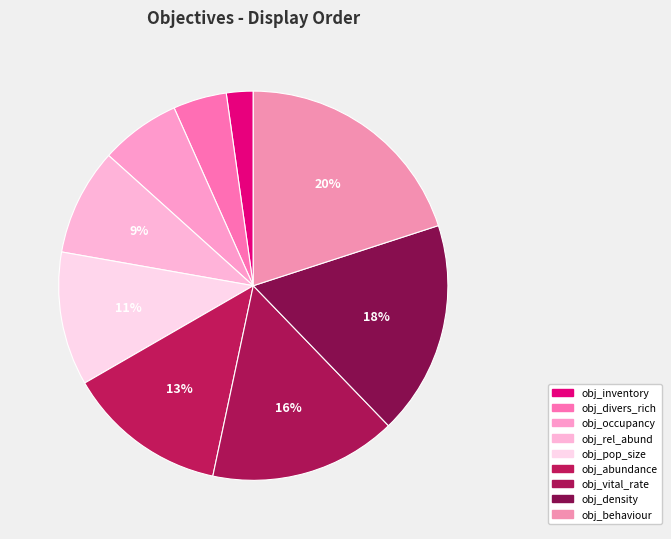

Rank the categories by value from lowest to highest.

obj_inventory, obj_divers_rich, obj_occupancy, obj_rel_abund, obj_pop_size, obj_abundance, obj_vital_rate, obj_density, obj_behaviour